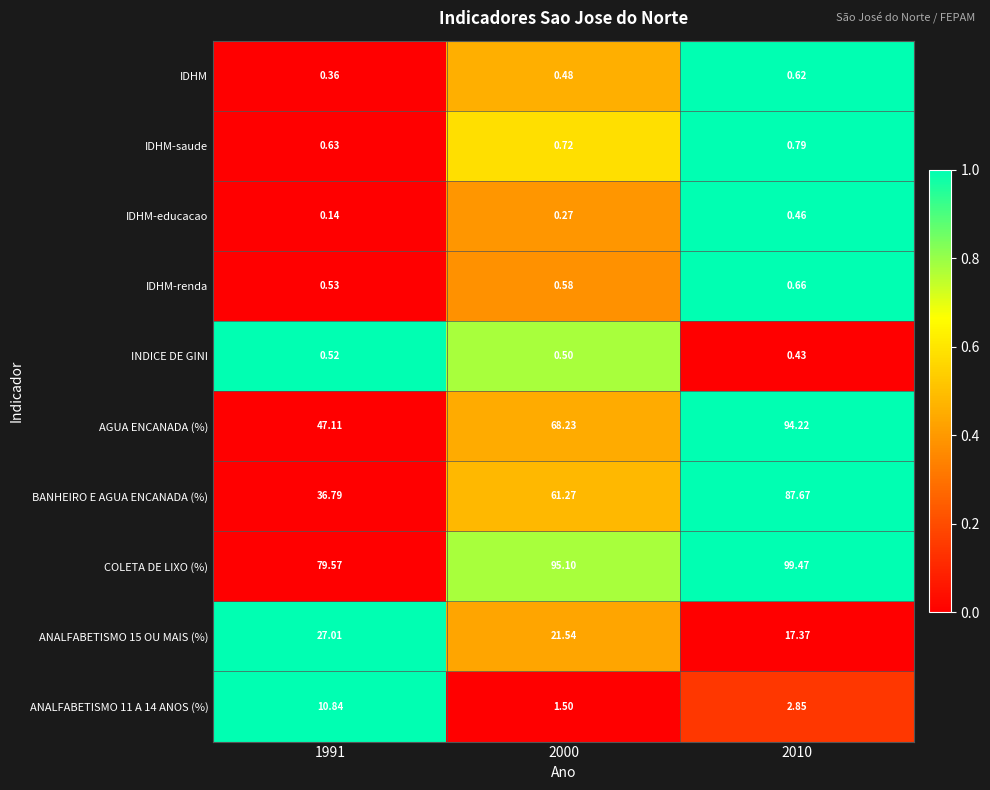

Which series has the largest range (max minus min)?

BANHEIRO E AGUA ENCANADA (%)